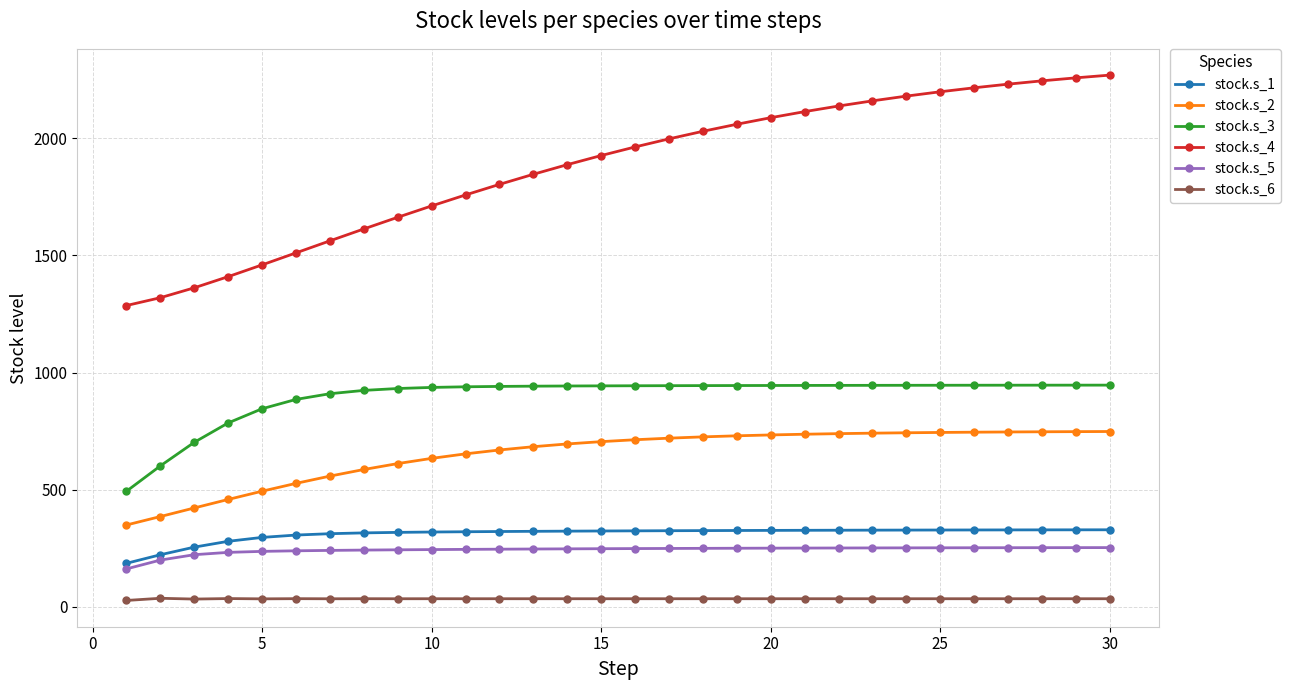

What is the value of the stock.s_3 point at the 26th from the left?

946.0